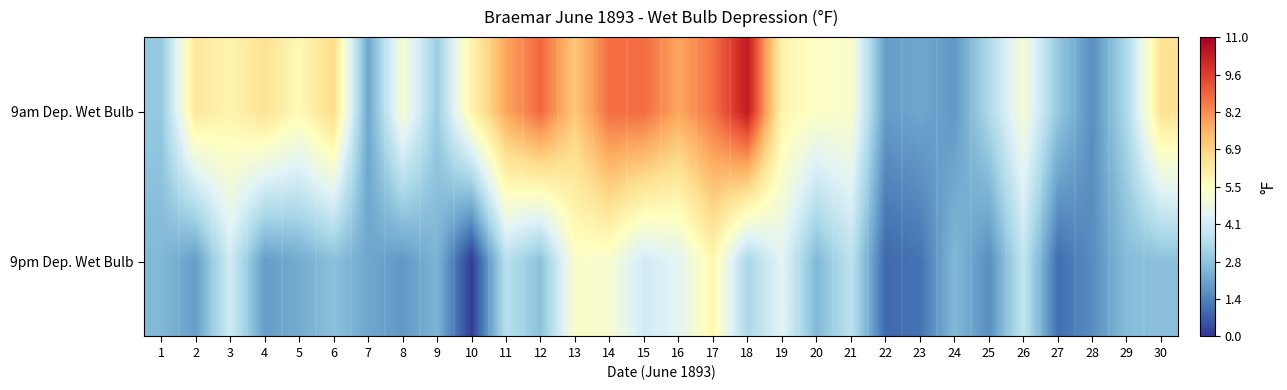

Reading left to right, extract all data points from this chart.

9am Dep. Wet Bulb: 1=2.9	2=6.3	3=5.9	4=6.5	5=5.7	6=6.7	7=2.1	8=5.2	9=3.0	10=5.9	11=7.8	12=8.9	13=7.1	14=8.8	15=8.8	16=7.8	17=8.7	18=10.4	19=5.9	20=5.4	21=5.3	22=1.9	23=2.1	24=1.8	25=3.4	26=5.1	27=2.9	28=1.6	29=3.4	30=6.5
9pm Dep. Wet Bulb: 1=2.5	2=1.9	3=4.1	4=1.9	5=2.2	6=2.7	7=2.1	8=1.8	9=2.4	10=0.1	11=3.6	12=2.7	13=5.3	14=5.2	15=4.1	16=4.5	17=5.8	18=3.3	19=4.5	20=2.5	21=3.7	22=0.9	23=1.1	24=2.5	25=1.6	26=3.8	27=1.0	28=1.6	29=2.6	30=2.7